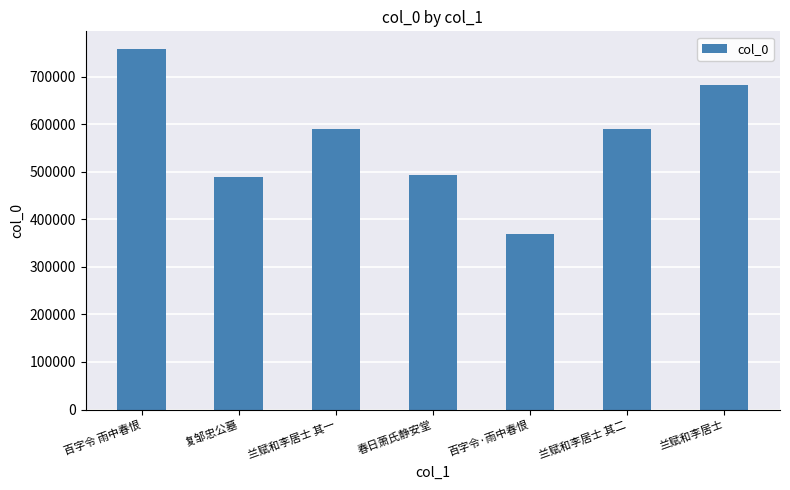

Are the bars horizontal?

No